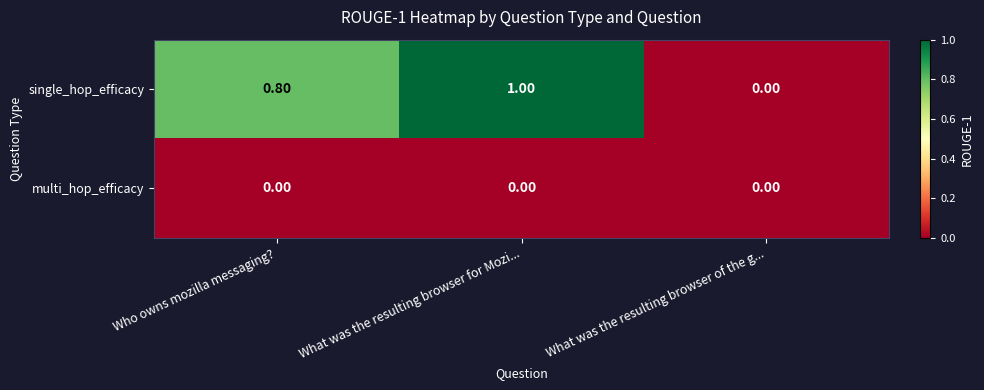

Which category has the highest value across all series?

What was the resulting browser for Mozi...